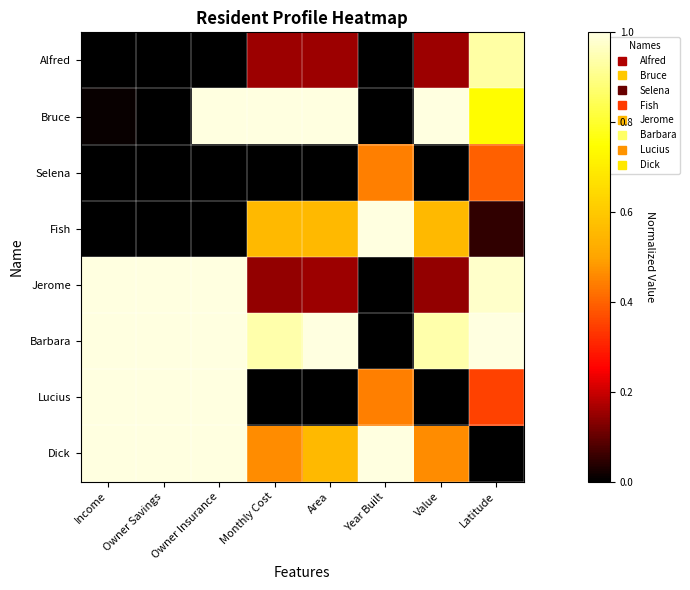

At which category is the sum across all series the highest?

Owner Insurance